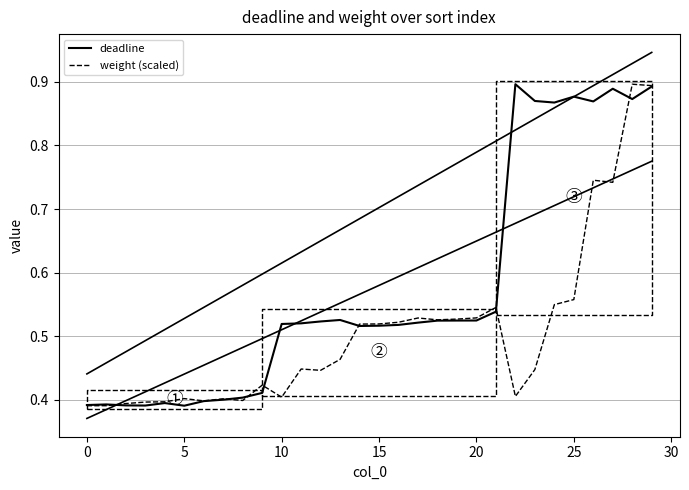

What is the total value across all series at 27?

1.6